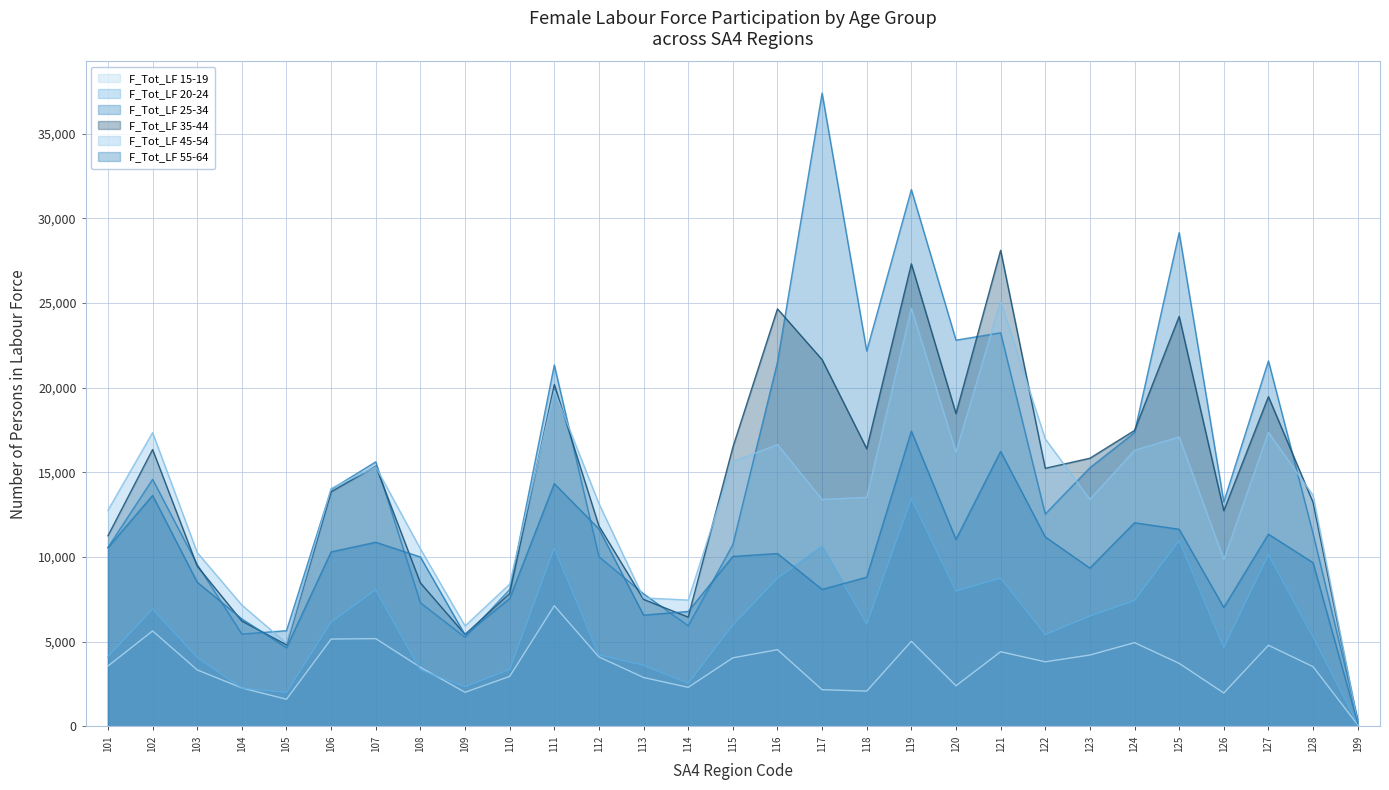

What is the difference between the second highest and minimum values in the 20-24 series?

10821